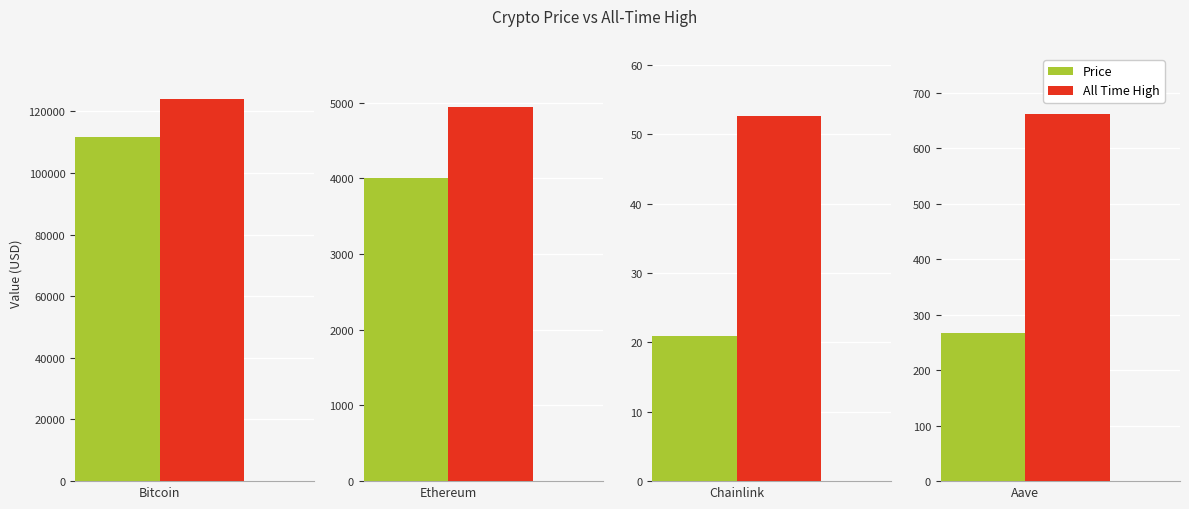

List the series in order of their overall mean, lowest first.

price, allTimeHigh